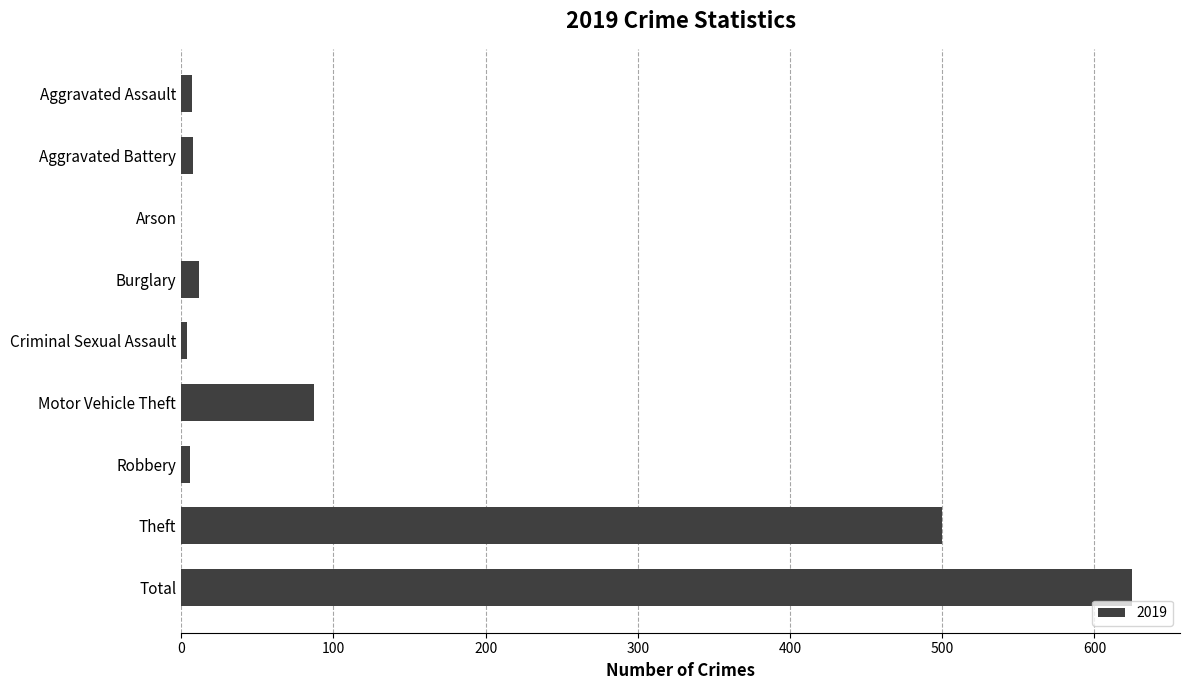

At which label is the value closest to 312?

Theft